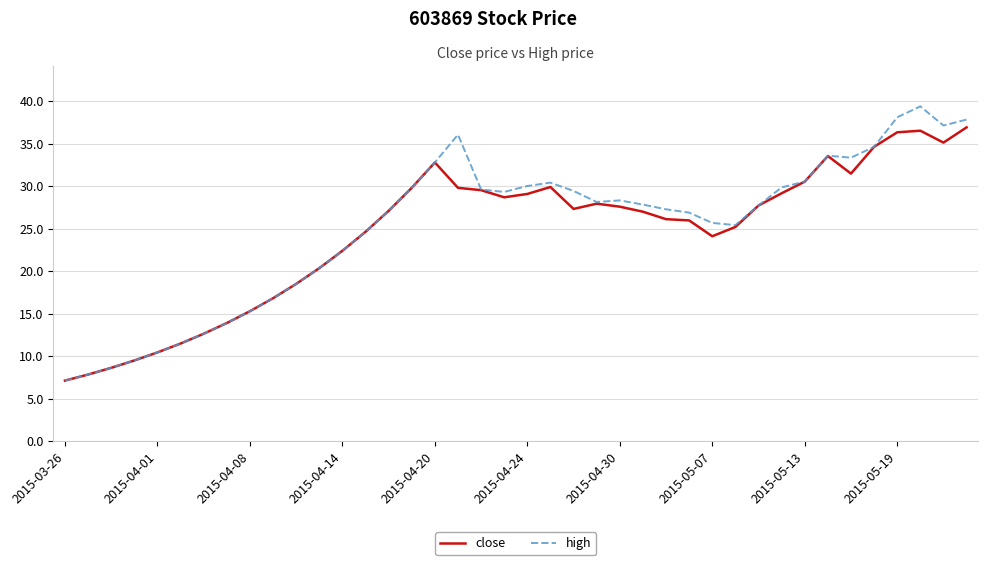

What is the sum of all high values?

1006.3